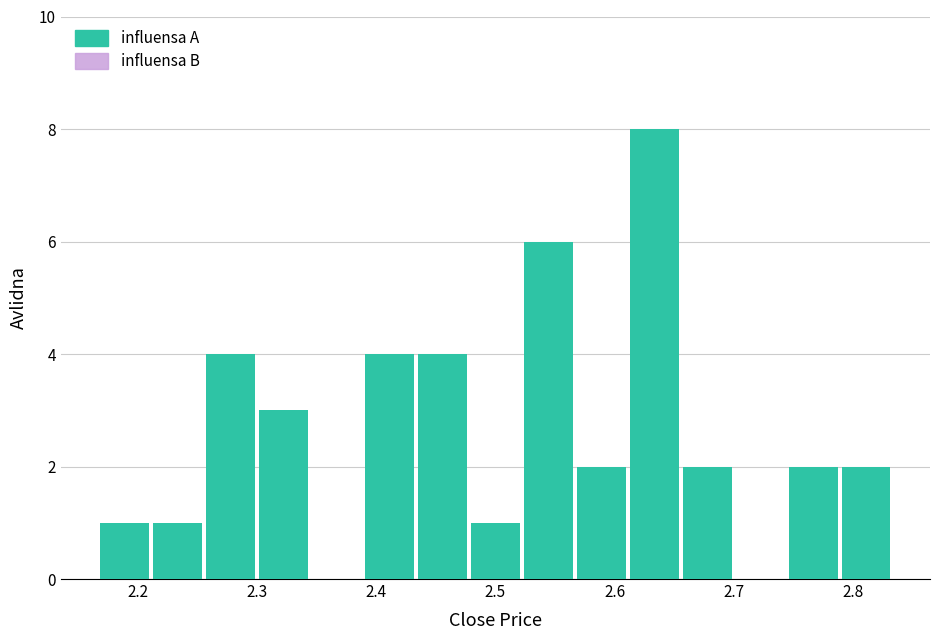

What is the height of the bar covering 2.52 to 2.57 on the x-axis? Neither the bar edges nor the heights are printed on the chart, so give them approximately, as read against the axes.

6